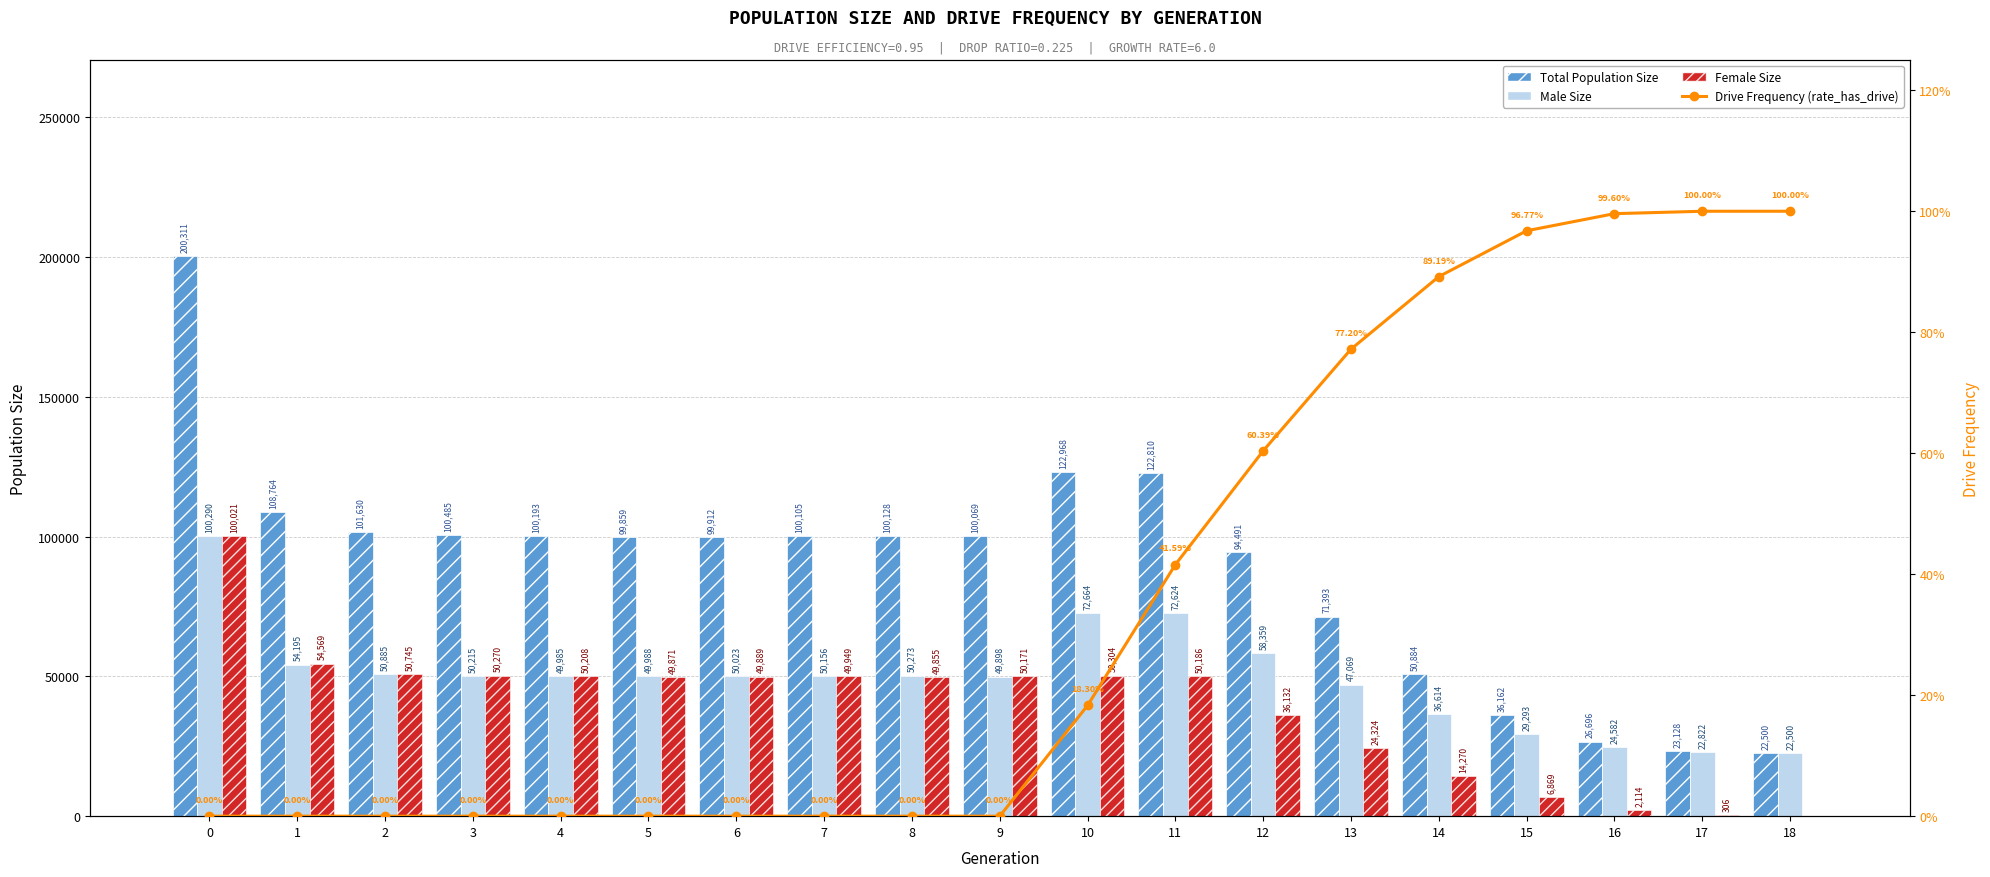

Which series has the largest range (max minus min)?

Total Population Size